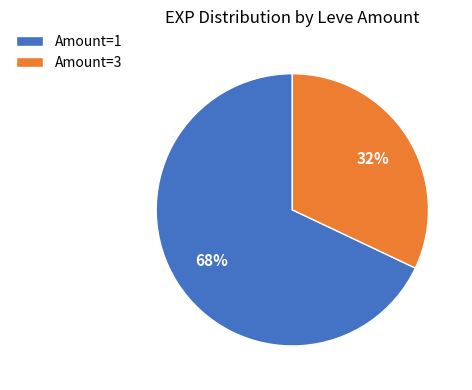

Is there any slice that represents more than half of the pie?

Yes